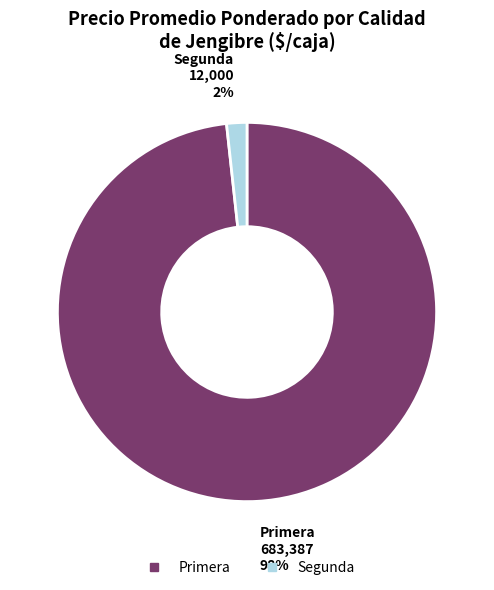

The Segunda slice represents 2% of the pie. True or false?

True